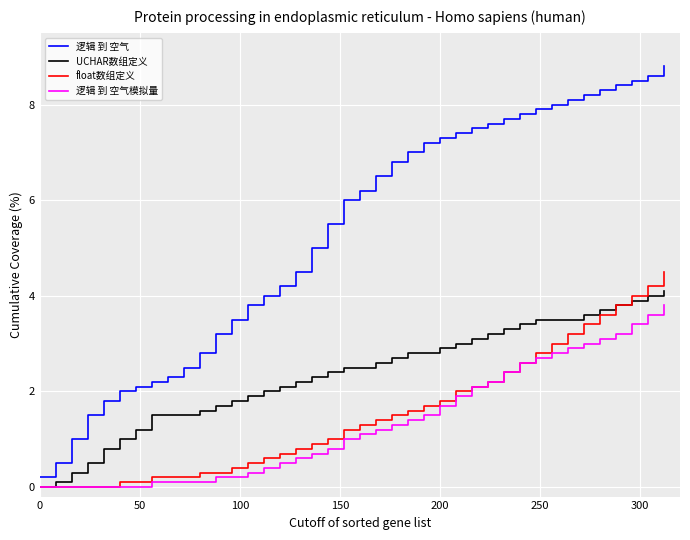

Which series has the largest total across all categories?

逻辑 到 空气